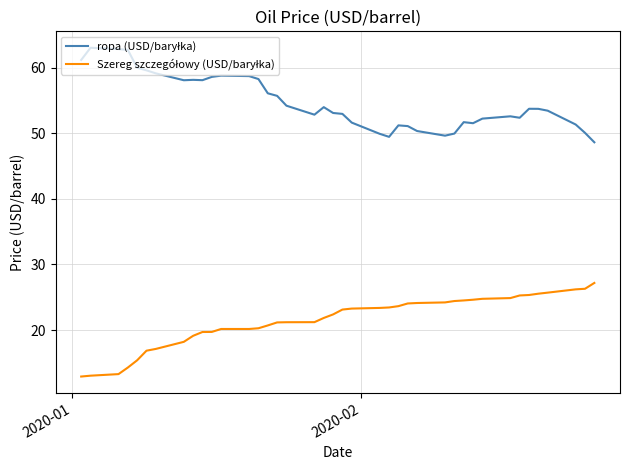

What is the greatest value displayed?

63.0